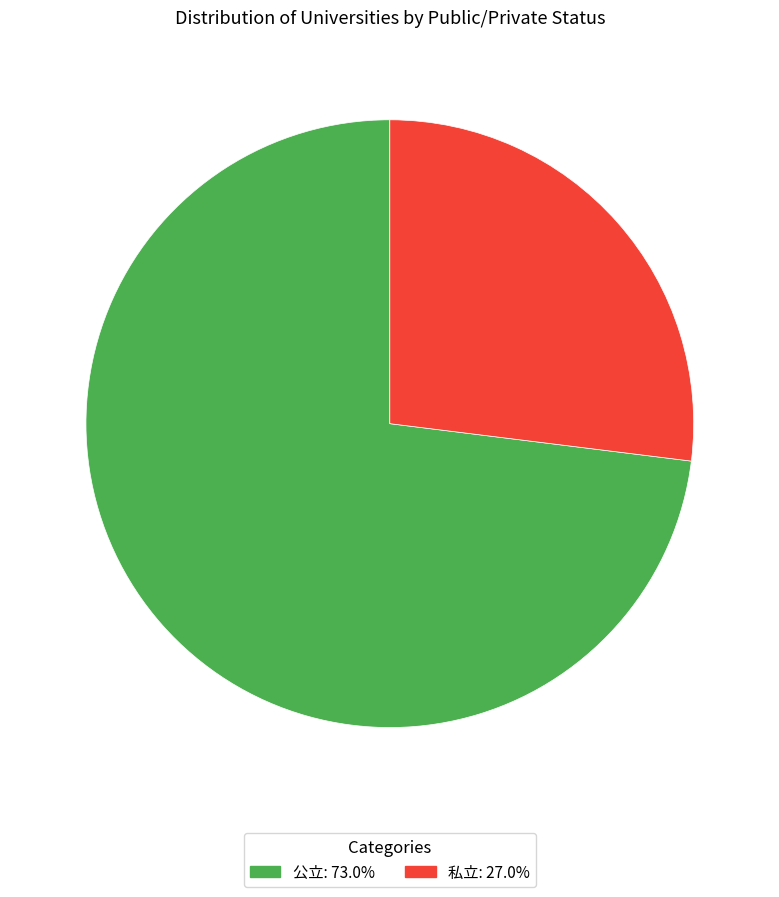

Count the number of slices in the pie.

2